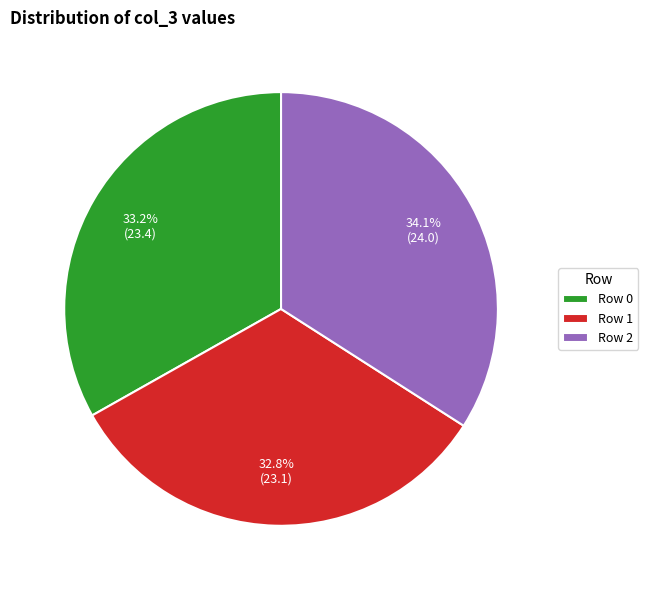

Which category has the biggest portion of the pie?

Row 2